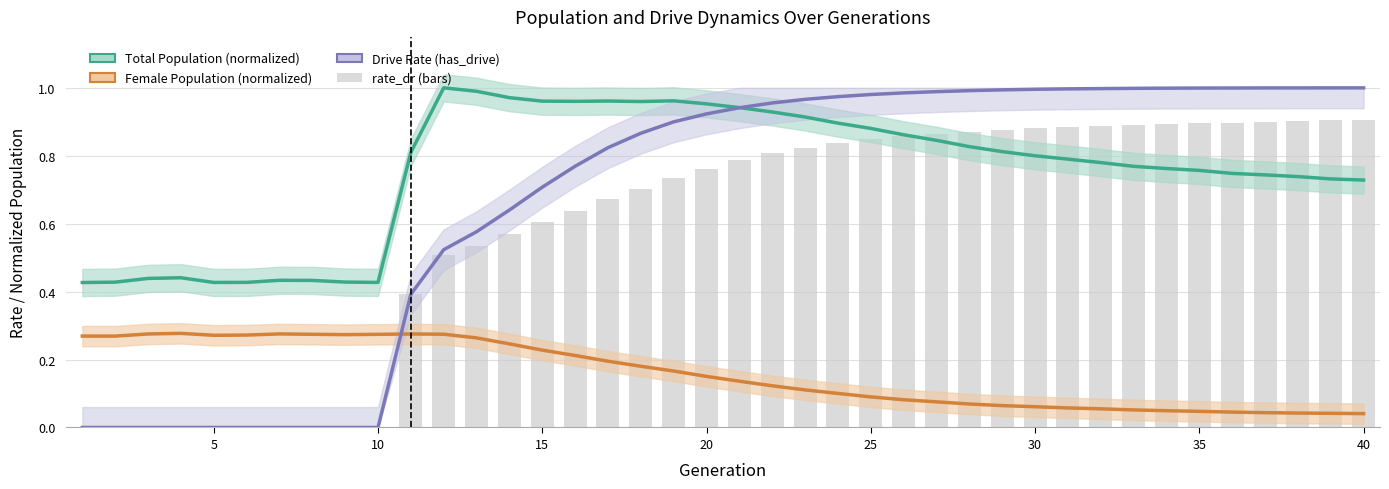

At which label does Female Population (normalized) reach its minimum?

40